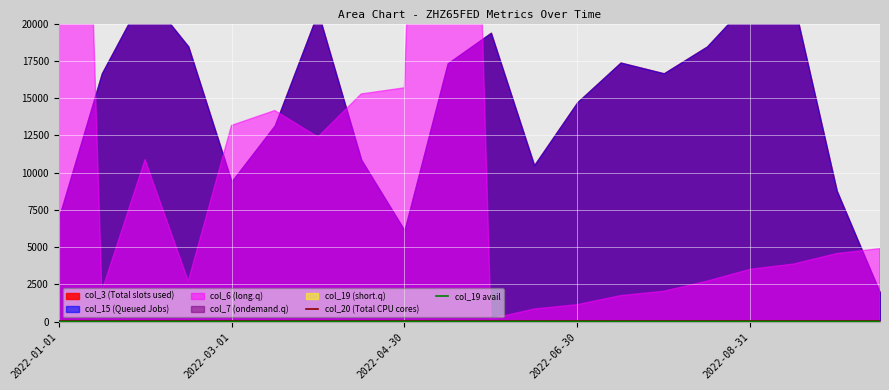

What is the difference between the highest and lowest values at 19?

31.8